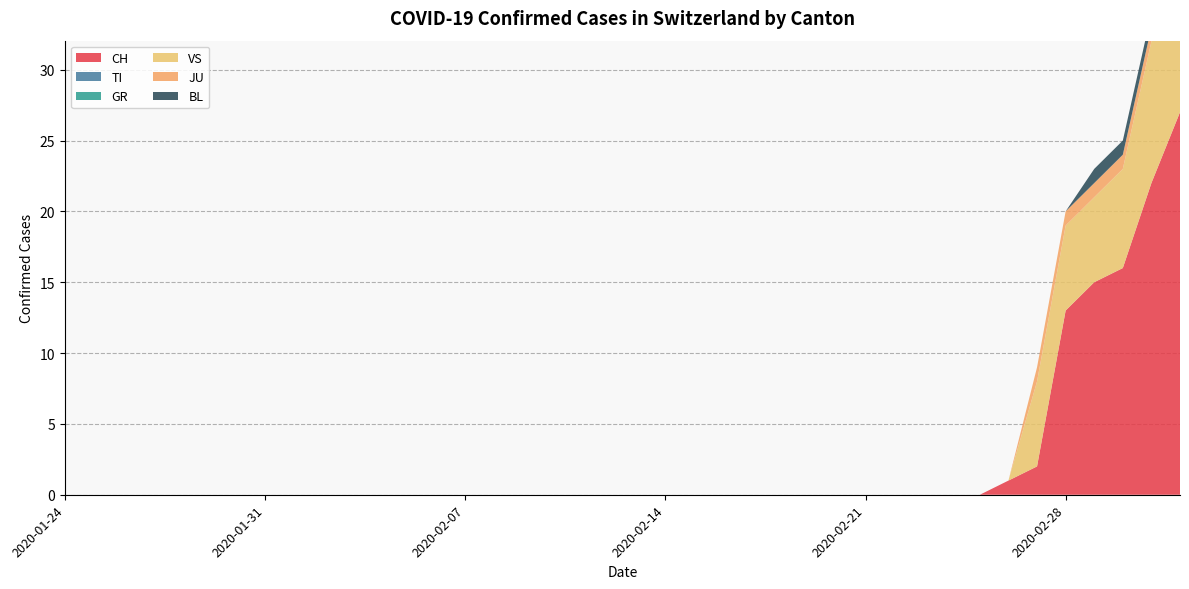

Reading left to right, extract all data points from this chart.

CH: 2020-01-24=0	2020-01-25=0	2020-01-26=0	2020-01-27=0	2020-01-28=0	2020-01-29=0	2020-01-30=0	2020-01-31=0	2020-02-01=0	2020-02-02=0	2020-02-03=0	2020-02-04=0	2020-02-05=0	2020-02-06=0	2020-02-07=0	2020-02-08=0	2020-02-09=0	2020-02-10=0	2020-02-11=0	2020-02-12=0	2020-02-13=0	2020-02-14=0	2020-02-15=0	2020-02-16=0	2020-02-17=0	2020-02-18=0	2020-02-19=0	2020-02-20=0	2020-02-21=0	2020-02-22=0	2020-02-23=0	2020-02-24=0	2020-02-25=0	2020-02-26=1	2020-02-27=2	2020-02-28=13	2020-02-29=15	2020-03-01=16	2020-03-02=22	2020-03-03=27
TI: 2020-01-24=0	2020-01-25=0	2020-01-26=0	2020-01-27=0	2020-01-28=0	2020-01-29=0	2020-01-30=0	2020-01-31=0	2020-02-01=0	2020-02-02=0	2020-02-03=0	2020-02-04=0	2020-02-05=0	2020-02-06=0	2020-02-07=0	2020-02-08=0	2020-02-09=0	2020-02-10=0	2020-02-11=0	2020-02-12=0	2020-02-13=0	2020-02-14=0	2020-02-15=0	2020-02-16=0	2020-02-17=0	2020-02-18=0	2020-02-19=0	2020-02-20=0	2020-02-21=0	2020-02-22=0	2020-02-23=0	2020-02-24=0	2020-02-25=0	2020-02-26=0	2020-02-27=0	2020-02-28=0	2020-02-29=0	2020-03-01=0	2020-03-02=0	2020-03-03=0
GR: 2020-01-24=0	2020-01-25=0	2020-01-26=0	2020-01-27=0	2020-01-28=0	2020-01-29=0	2020-01-30=0	2020-01-31=0	2020-02-01=0	2020-02-02=0	2020-02-03=0	2020-02-04=0	2020-02-05=0	2020-02-06=0	2020-02-07=0	2020-02-08=0	2020-02-09=0	2020-02-10=0	2020-02-11=0	2020-02-12=0	2020-02-13=0	2020-02-14=0	2020-02-15=0	2020-02-16=0	2020-02-17=0	2020-02-18=0	2020-02-19=0	2020-02-20=0	2020-02-21=0	2020-02-22=0	2020-02-23=0	2020-02-24=0	2020-02-25=0	2020-02-26=0	2020-02-27=0	2020-02-28=0	2020-02-29=0	2020-03-01=0	2020-03-02=0	2020-03-03=0
VS: 2020-01-24=0	2020-01-25=0	2020-01-26=0	2020-01-27=0	2020-01-28=0	2020-01-29=0	2020-01-30=0	2020-01-31=0	2020-02-01=0	2020-02-02=0	2020-02-03=0	2020-02-04=0	2020-02-05=0	2020-02-06=0	2020-02-07=0	2020-02-08=0	2020-02-09=0	2020-02-10=0	2020-02-11=0	2020-02-12=0	2020-02-13=0	2020-02-14=0	2020-02-15=0	2020-02-16=0	2020-02-17=0	2020-02-18=0	2020-02-19=0	2020-02-20=0	2020-02-21=0	2020-02-22=0	2020-02-23=0	2020-02-24=0	2020-02-25=0	2020-02-26=0	2020-02-27=6	2020-02-28=6	2020-02-29=6	2020-03-01=7	2020-03-02=10	2020-03-03=12
JU: 2020-01-24=0	2020-01-25=0	2020-01-26=0	2020-01-27=0	2020-01-28=0	2020-01-29=0	2020-01-30=0	2020-01-31=0	2020-02-01=0	2020-02-02=0	2020-02-03=0	2020-02-04=0	2020-02-05=0	2020-02-06=0	2020-02-07=0	2020-02-08=0	2020-02-09=0	2020-02-10=0	2020-02-11=0	2020-02-12=0	2020-02-13=0	2020-02-14=0	2020-02-15=0	2020-02-16=0	2020-02-17=0	2020-02-18=0	2020-02-19=0	2020-02-20=0	2020-02-21=0	2020-02-22=0	2020-02-23=0	2020-02-24=0	2020-02-25=0	2020-02-26=0	2020-02-27=1	2020-02-28=1	2020-02-29=1	2020-03-01=1	2020-03-02=1	2020-03-03=1
BL: 2020-01-24=0	2020-01-25=0	2020-01-26=0	2020-01-27=0	2020-01-28=0	2020-01-29=0	2020-01-30=0	2020-01-31=0	2020-02-01=0	2020-02-02=0	2020-02-03=0	2020-02-04=0	2020-02-05=0	2020-02-06=0	2020-02-07=0	2020-02-08=0	2020-02-09=0	2020-02-10=0	2020-02-11=0	2020-02-12=0	2020-02-13=0	2020-02-14=0	2020-02-15=0	2020-02-16=0	2020-02-17=0	2020-02-18=0	2020-02-19=0	2020-02-20=0	2020-02-21=0	2020-02-22=0	2020-02-23=0	2020-02-24=0	2020-02-25=0	2020-02-26=0	2020-02-27=0	2020-02-28=0	2020-02-29=1	2020-03-01=1	2020-03-02=1	2020-03-03=1